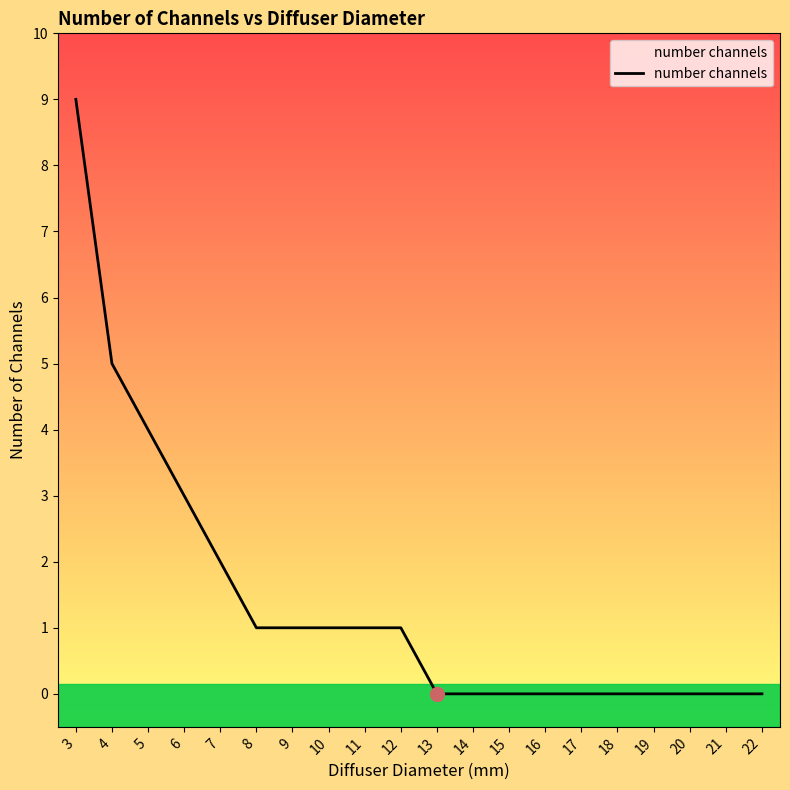

How many lines are shown in the chart?

1